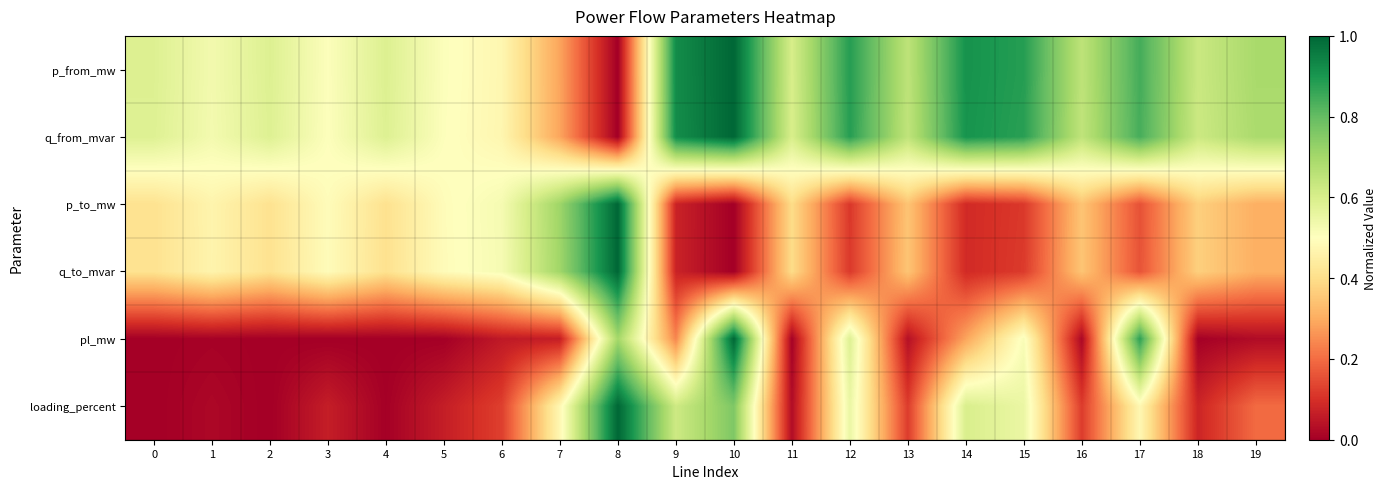

What is the maximum value shown in the chart?

1.0